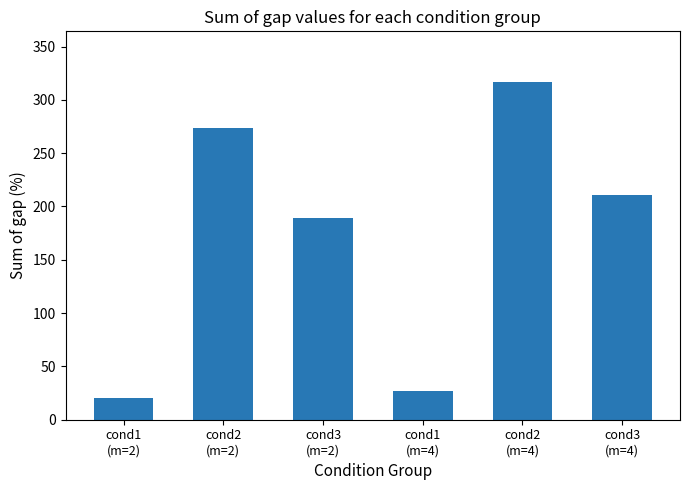

Is it true that the value at cond3
(m=2) is 82.8?

False